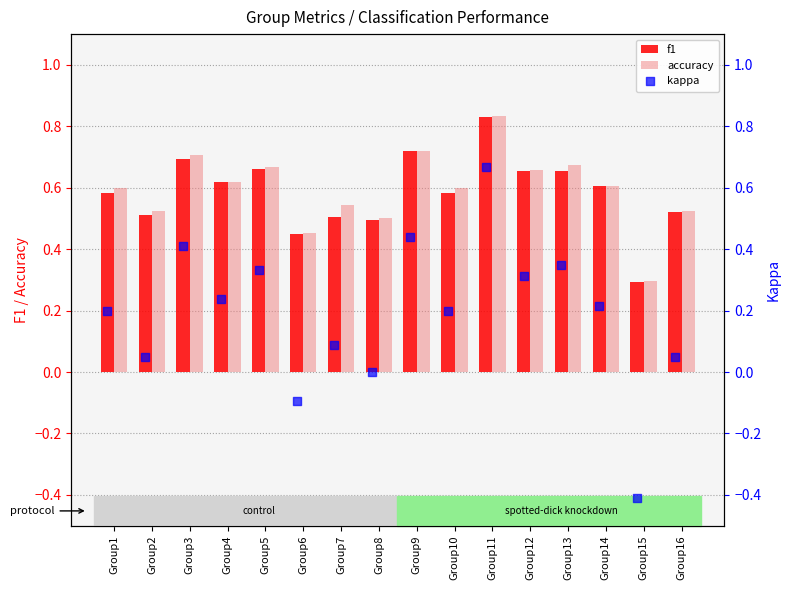

Which series contains the highest Y value?

accuracy